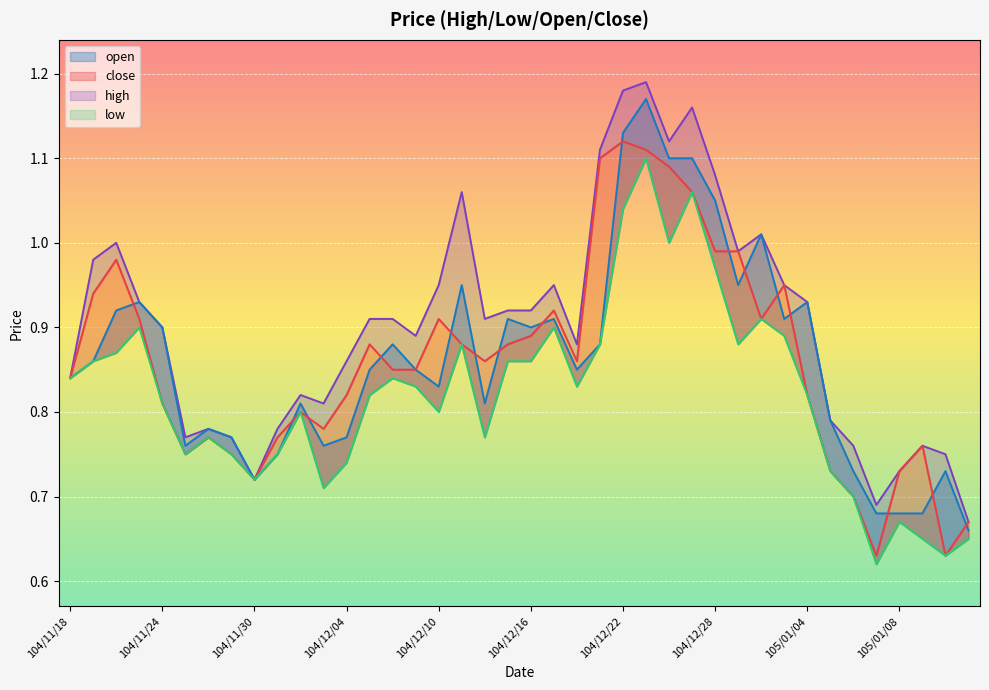

At how many categories does at least one series exceed 1?

8